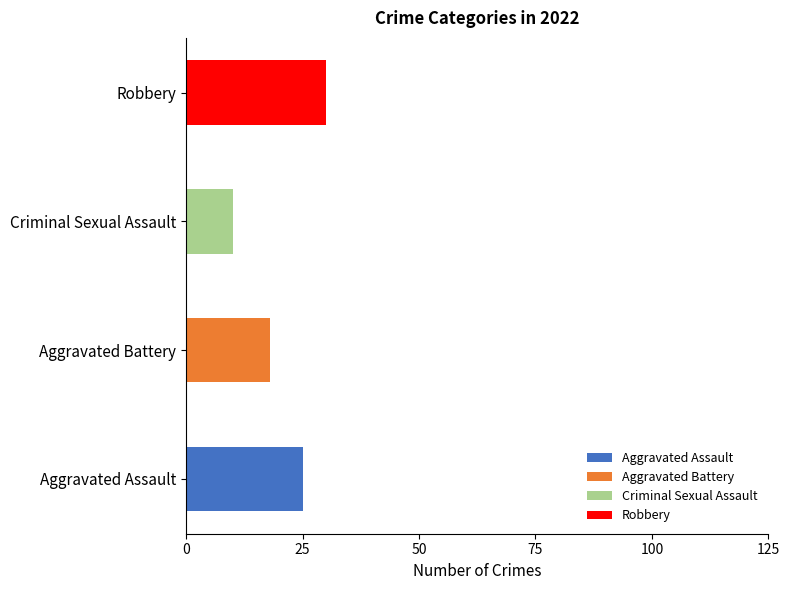

Which series has the largest total across all categories?

Robbery